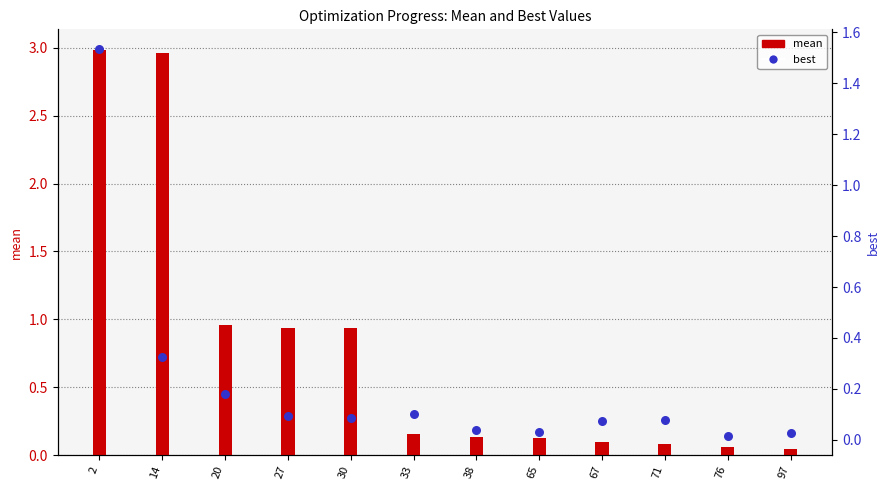

What are all the series names shown in the legend?

mean, best